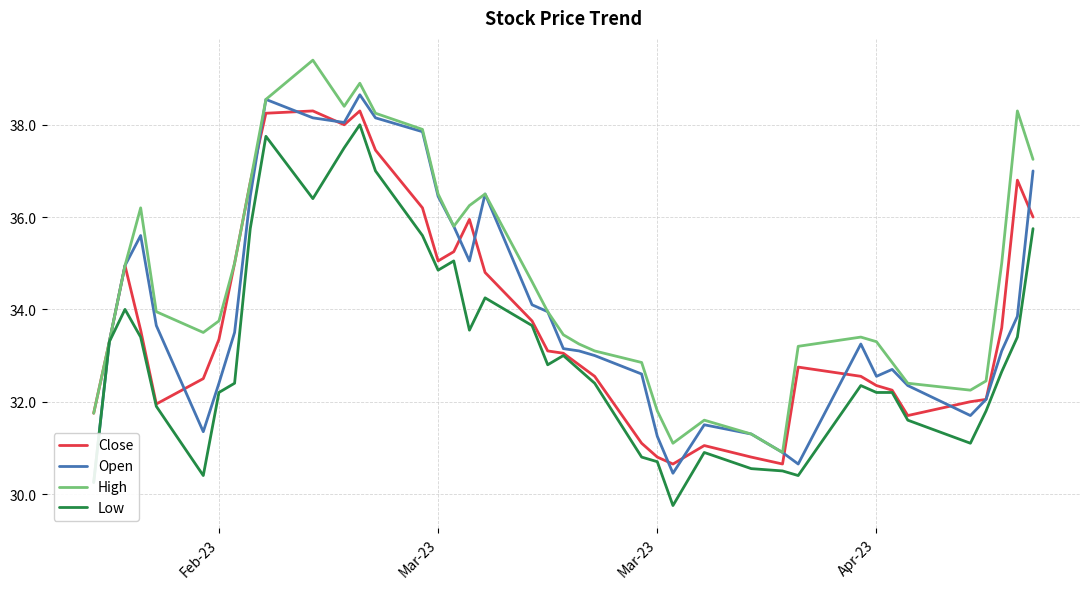

How many interior local valleys does the Close series have?

6